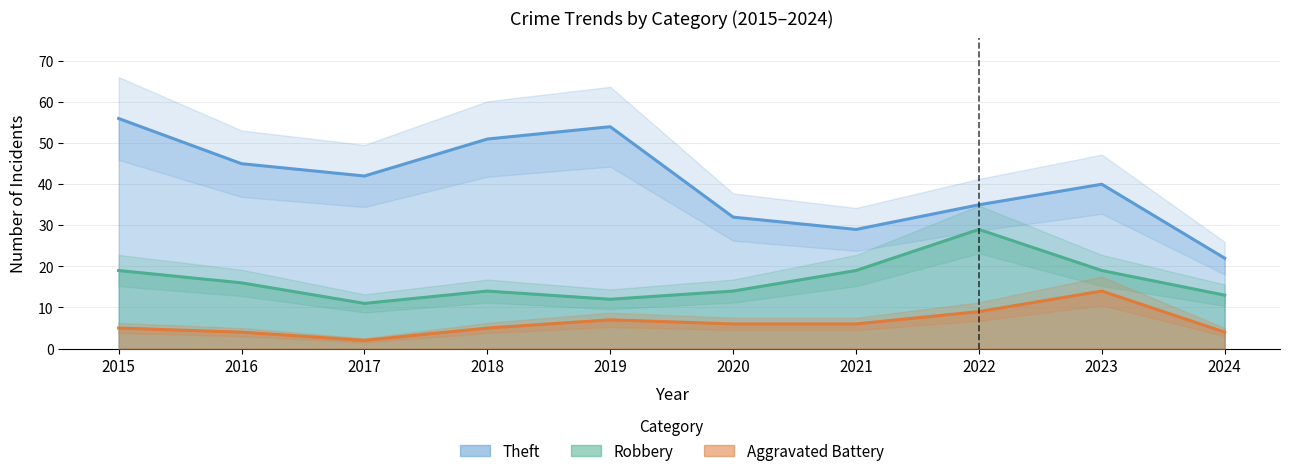

At which label does Robbery reach its minimum?

2017